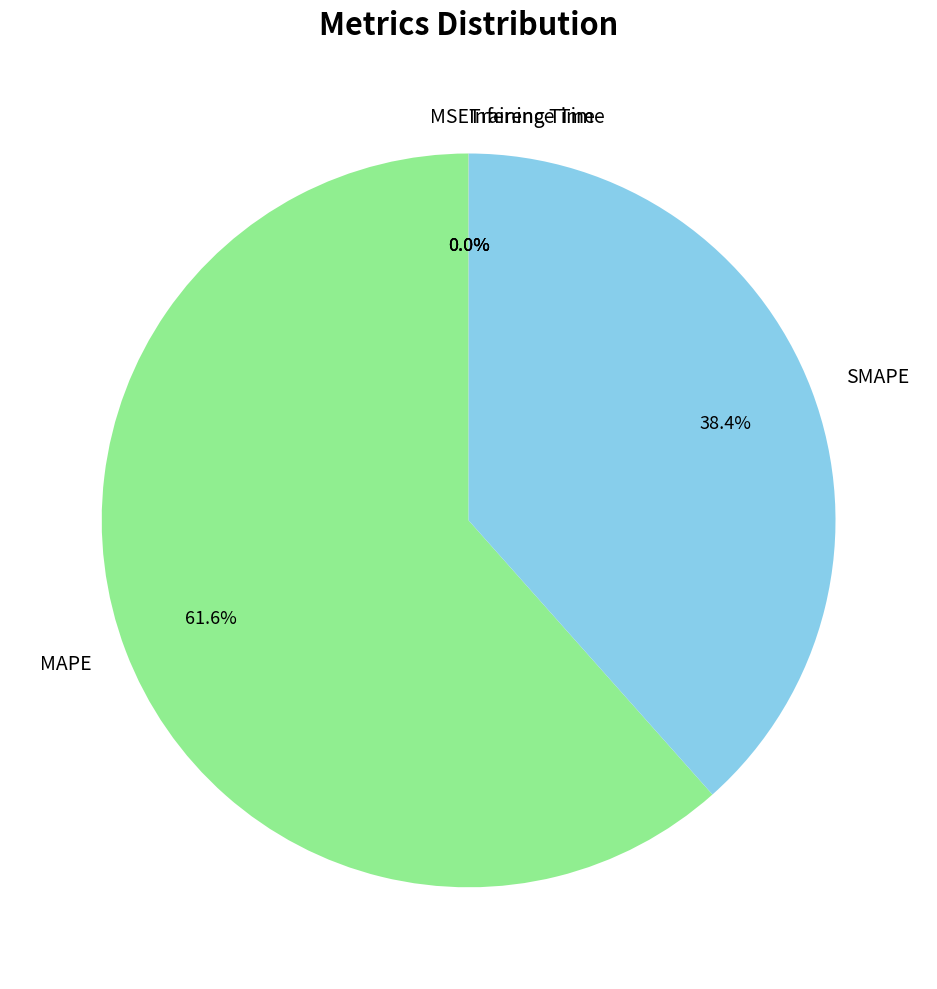

Which slice represents more than half of the pie?

MAPE